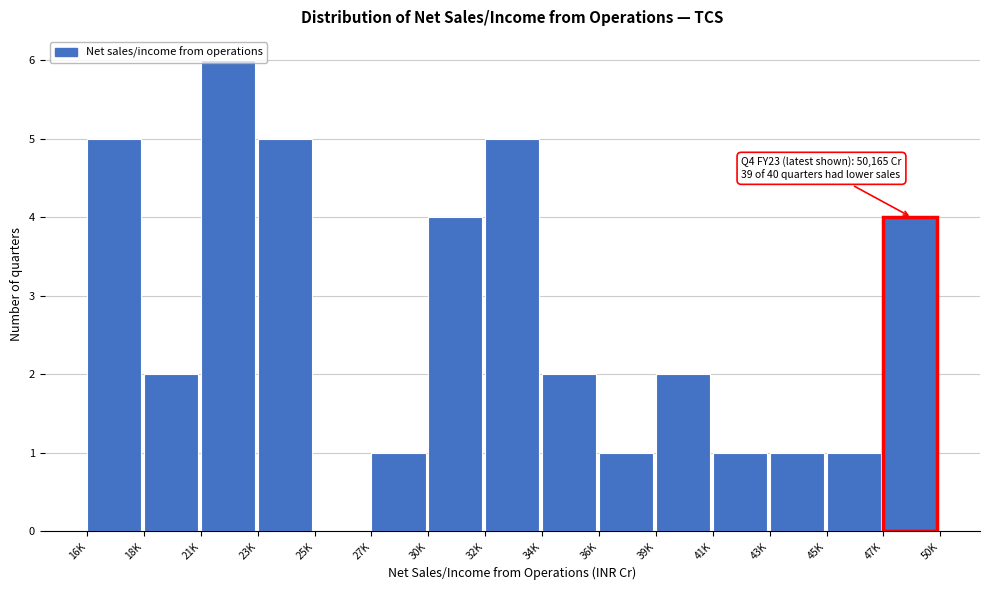

Between 47K and 36K, which is larger?

47K